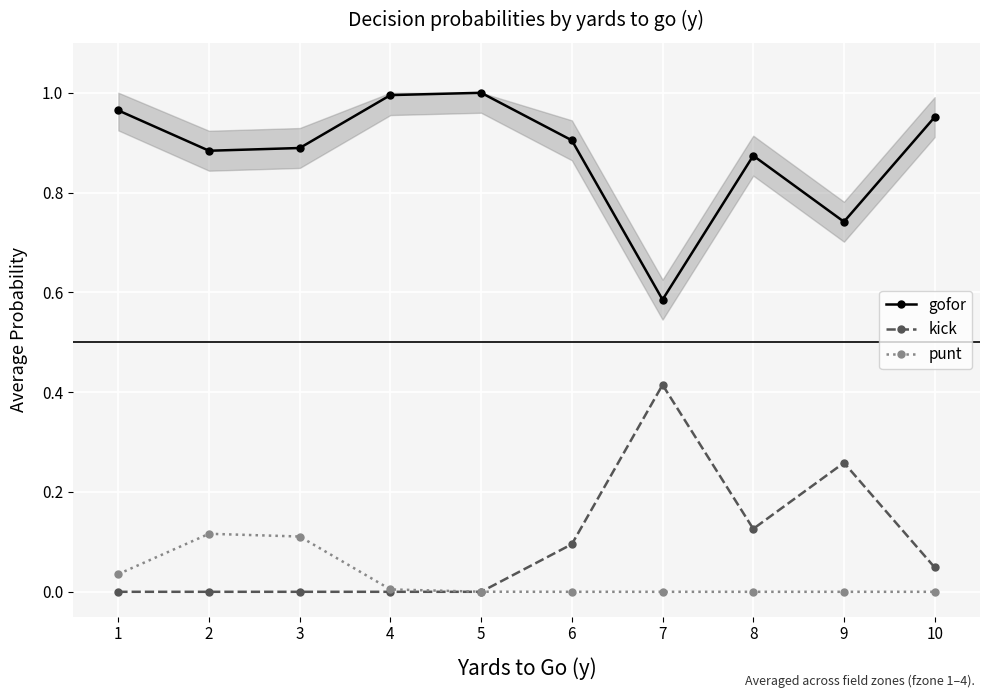

At 5, list the series in order from largest to smallest.

gofor, punt, kick